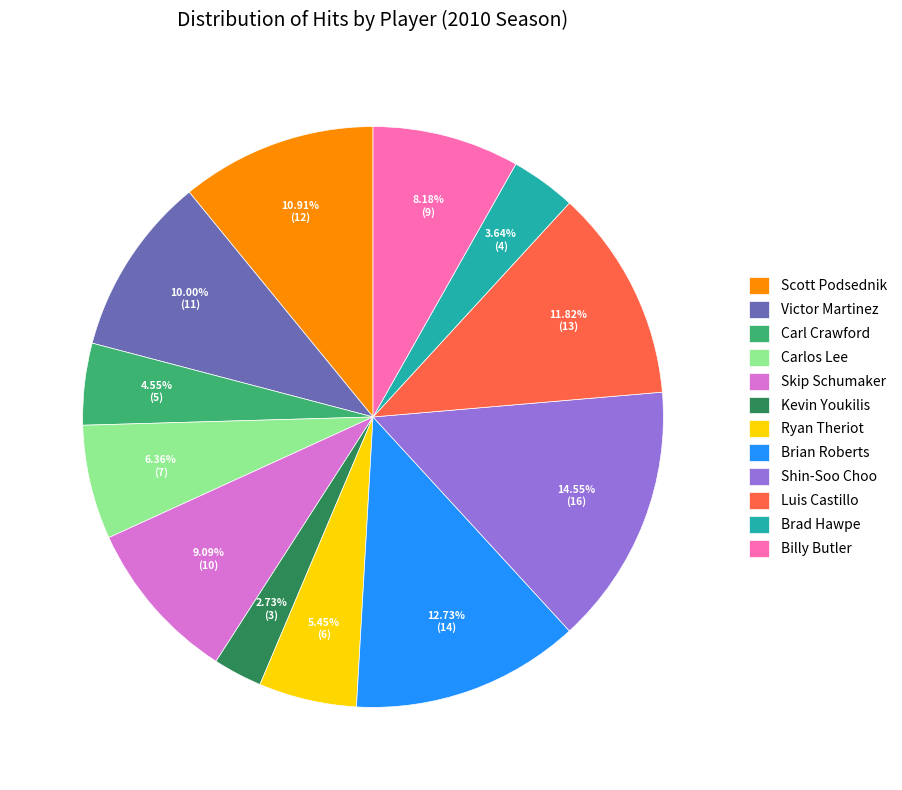

What percentage is the Ryan Theriot slice, to the nearest percent?

5%